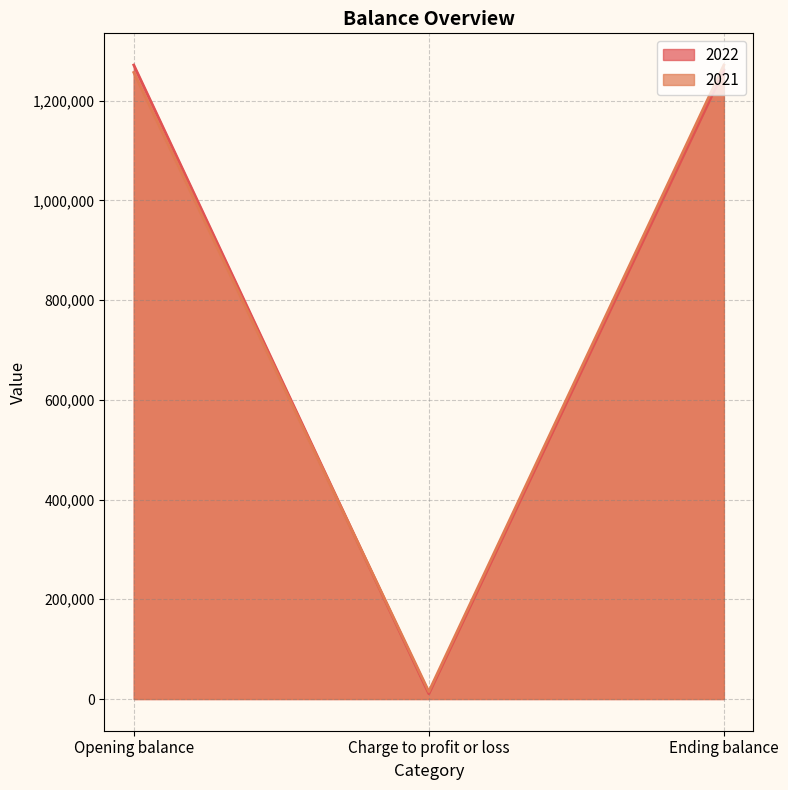

Reading left to right, transcribe all the data shown in this chart.

2022: Opening balance=1271319	Charge to profit or loss=10463	Ending balance=1260856
2021: Opening balance=1256449	Charge to profit or loss=14870	Ending balance=1271319